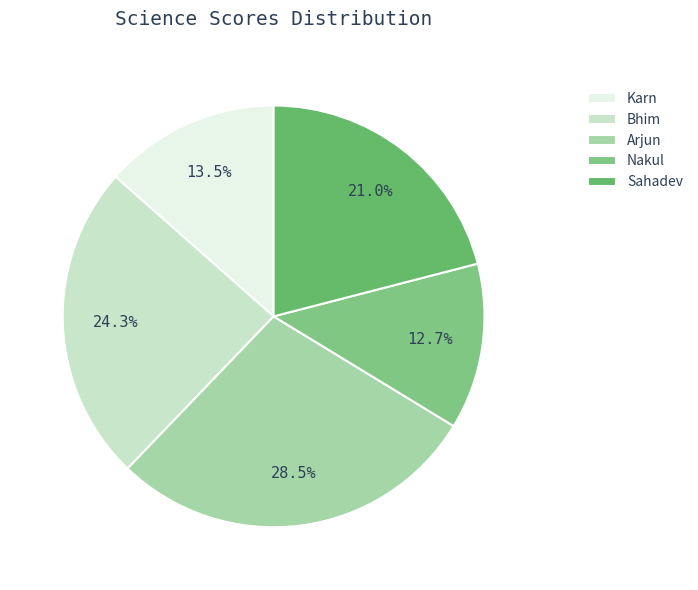

Is there any slice that represents more than half of the pie?

No